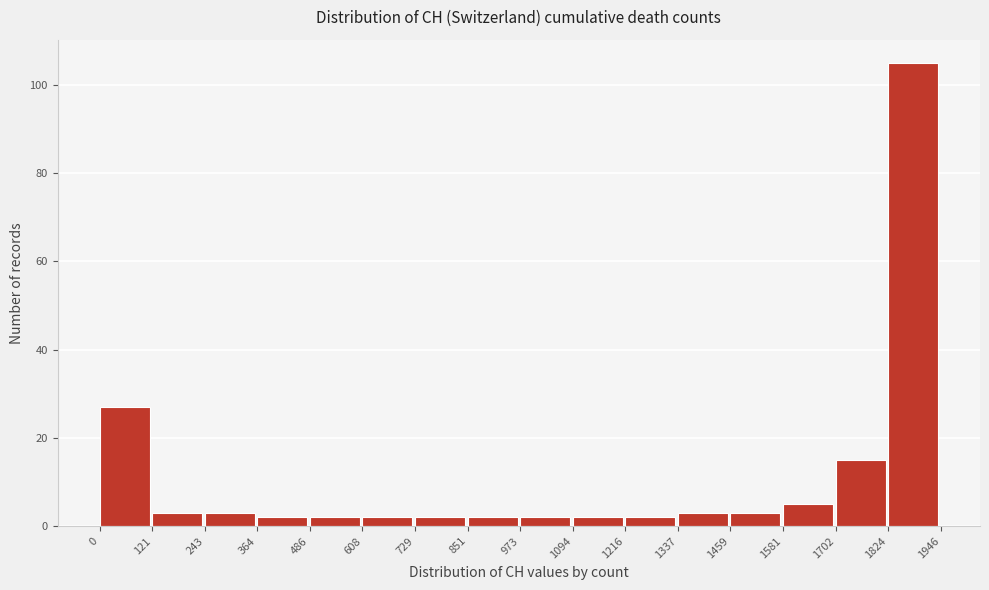

Reading left to right, transcribe this chart: for each bar, give the range it covers on the x-axis and its height. The values are not printed on the chart, so give them approximately, as read against the axis.

0 to 121: 28
121 to 243: 4
243 to 364: 4
364 to 486: 2
486 to 608: 2
608 to 729: 2
729 to 851: 2
851 to 973: 2
973 to 1094: 2
1094 to 1216: 2
1216 to 1337: 2
1337 to 1459: 4
1459 to 1581: 4
1581 to 1702: 6
1702 to 1824: 16
1824 to 1946: 106